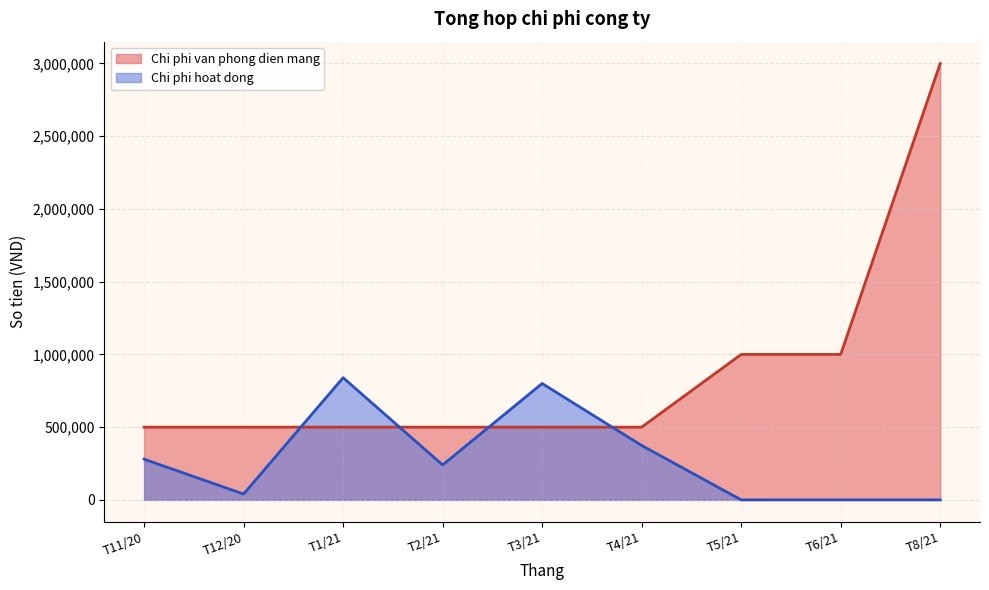

List the labels in order of value, smallest first.

T11/20, T12/20, T1/21, T2/21, T3/21, T4/21, T5/21, T6/21, T8/21